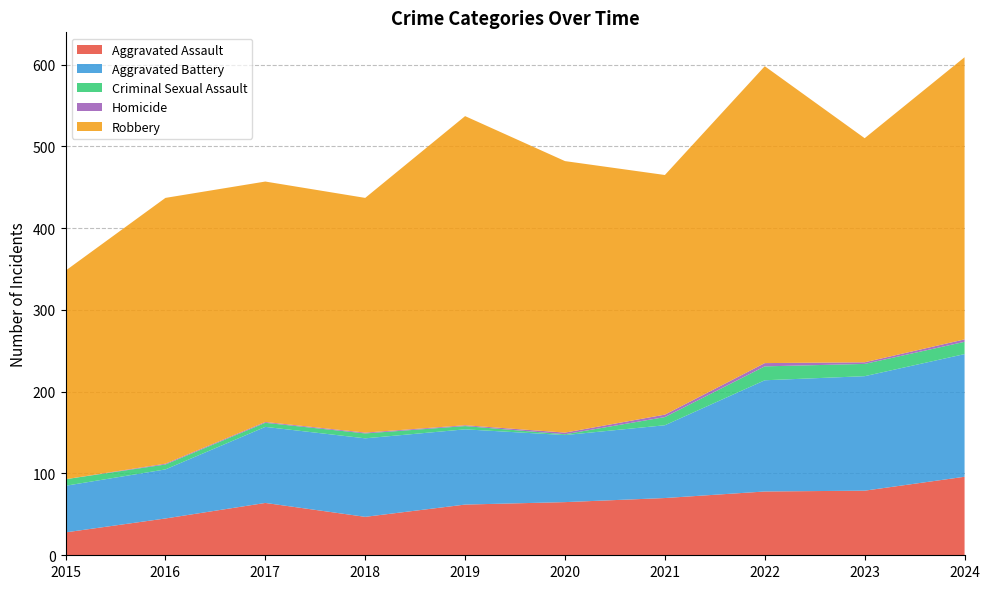

Reading left to right, extract all data points from this chart.

Aggravated Assault: 2015=28	2016=45	2017=64	2018=47	2019=62	2020=65	2021=70	2022=78	2023=79	2024=96
Aggravated Battery: 2015=57	2016=60	2017=93	2018=96	2019=92	2020=82	2021=89	2022=136	2023=140	2024=150
Criminal Sexual Assault: 2015=8	2016=6	2017=5	2018=6	2019=4	2020=1	2021=10	2022=17	2023=15	2024=15
Homicide: 2015=0	2016=1	2017=1	2018=1	2019=1	2020=2	2021=3	2022=4	2023=2	2024=3
Robbery: 2015=255	2016=325	2017=294	2018=287	2019=378	2020=332	2021=293	2022=363	2023=274	2024=345